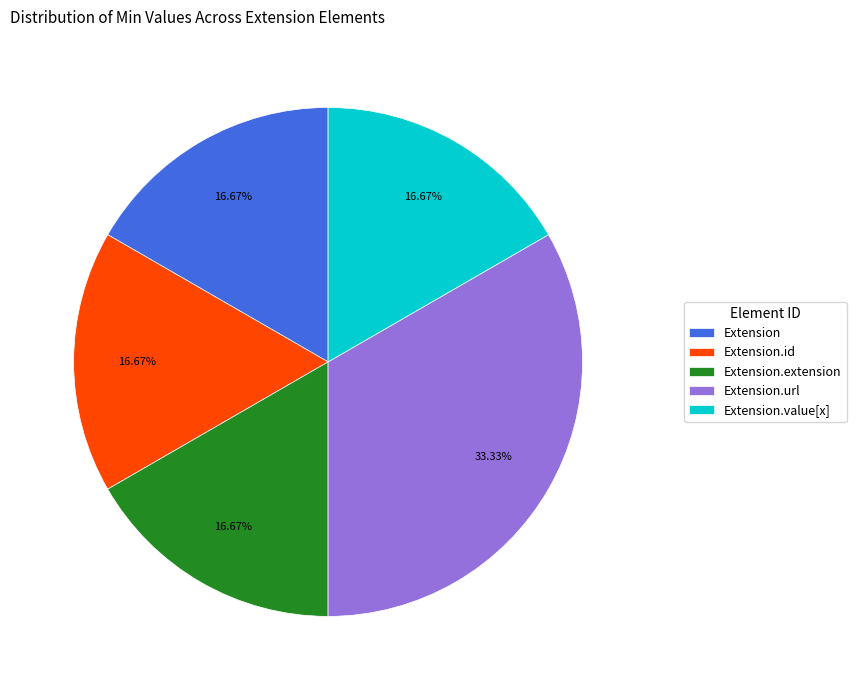

Which slice is the largest?

Extension.url